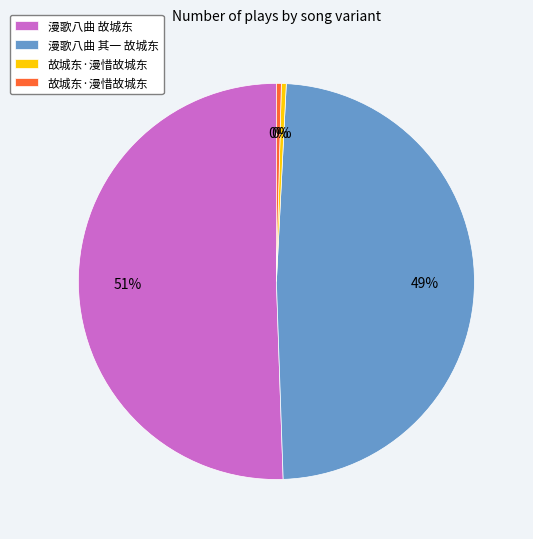

To the nearest percent, what is the average slice percentage?

25%